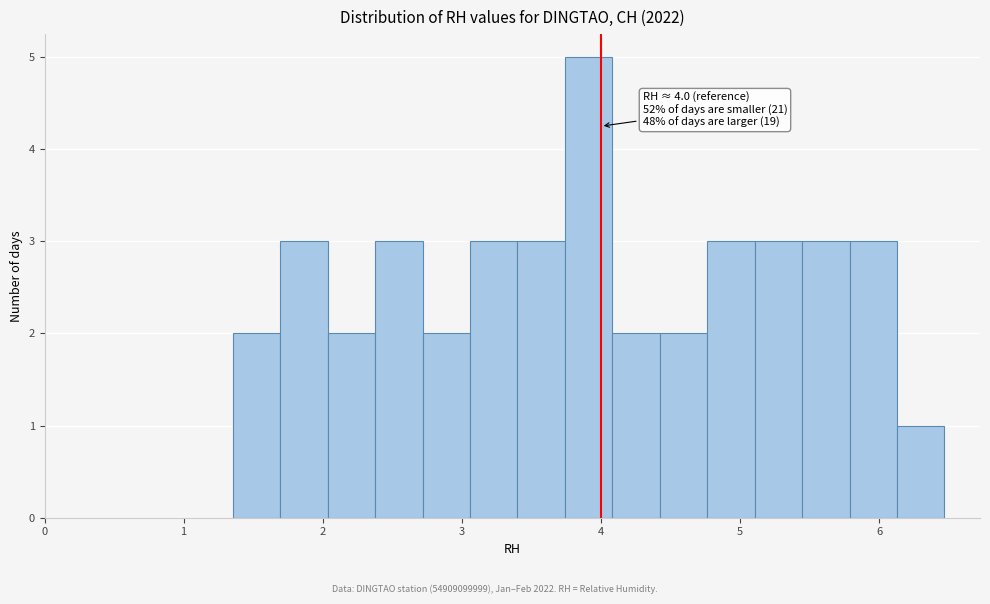

Read against the x-axis, roughly where is the centre of the tallest bar?

3.9